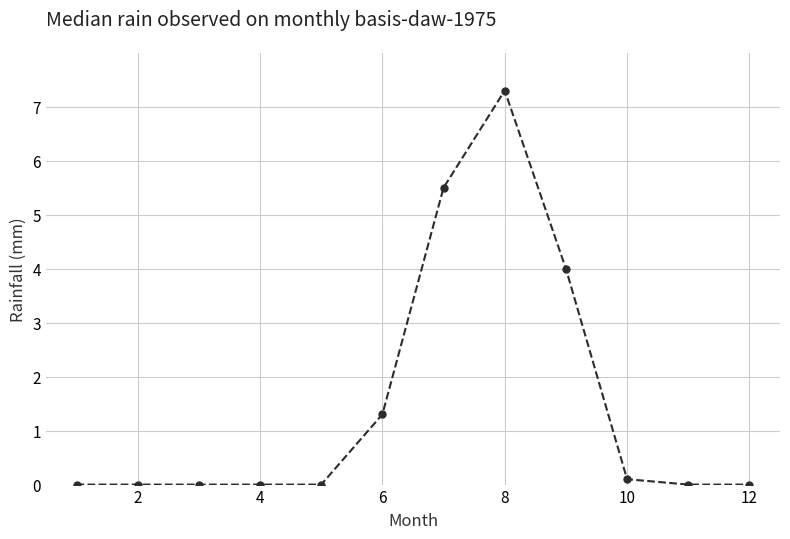

What is the difference between the maximum and second lowest values?

7.3